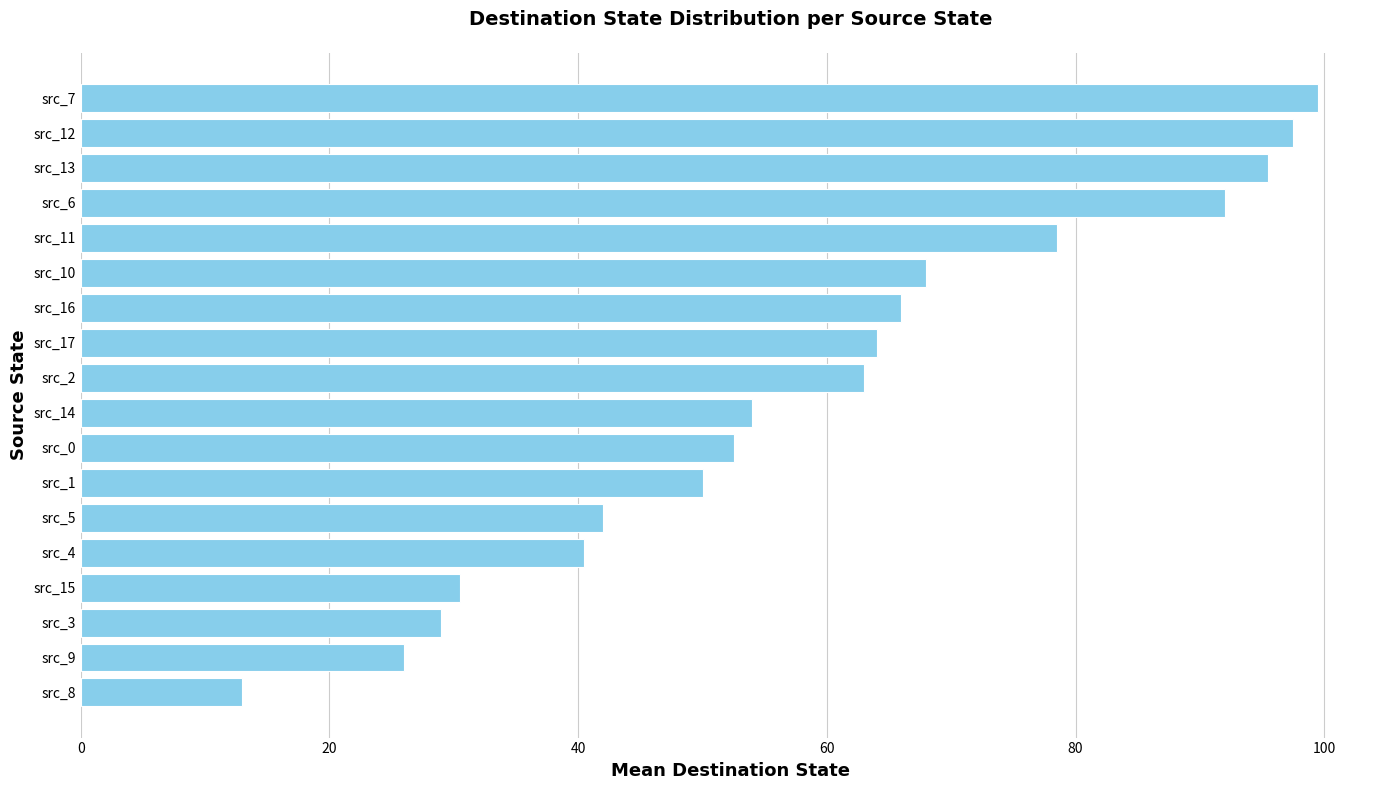

Rank the categories by value from highest to lowest.

src_7, src_12, src_13, src_6, src_11, src_10, src_16, src_17, src_2, src_14, src_0, src_1, src_5, src_4, src_15, src_3, src_9, src_8